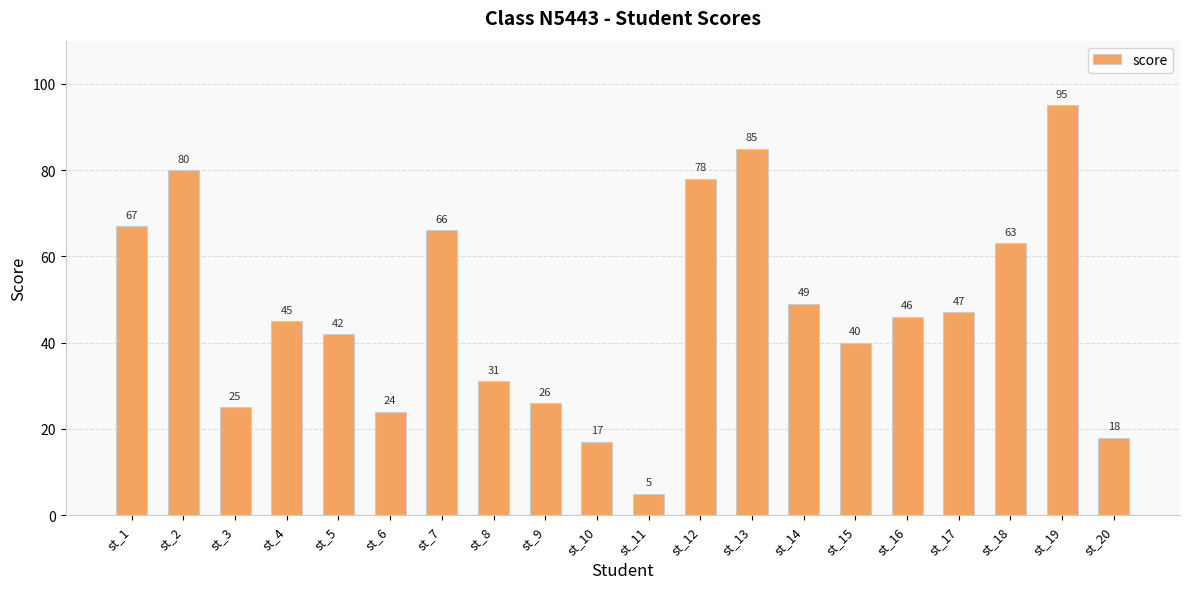

What is the approximate value at st_19, to the nearest 10?

100